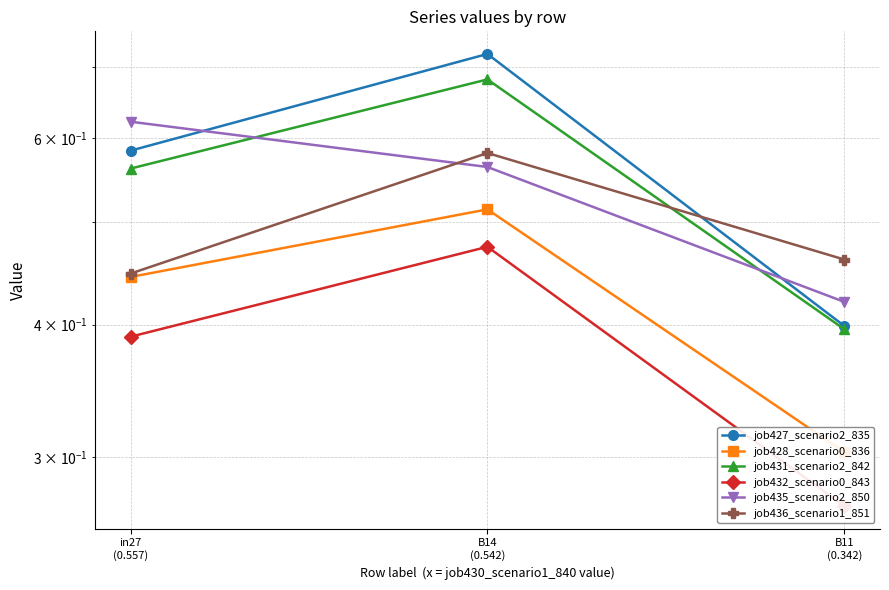

What is the sum of all job432_scenario0_843 values?

1.1